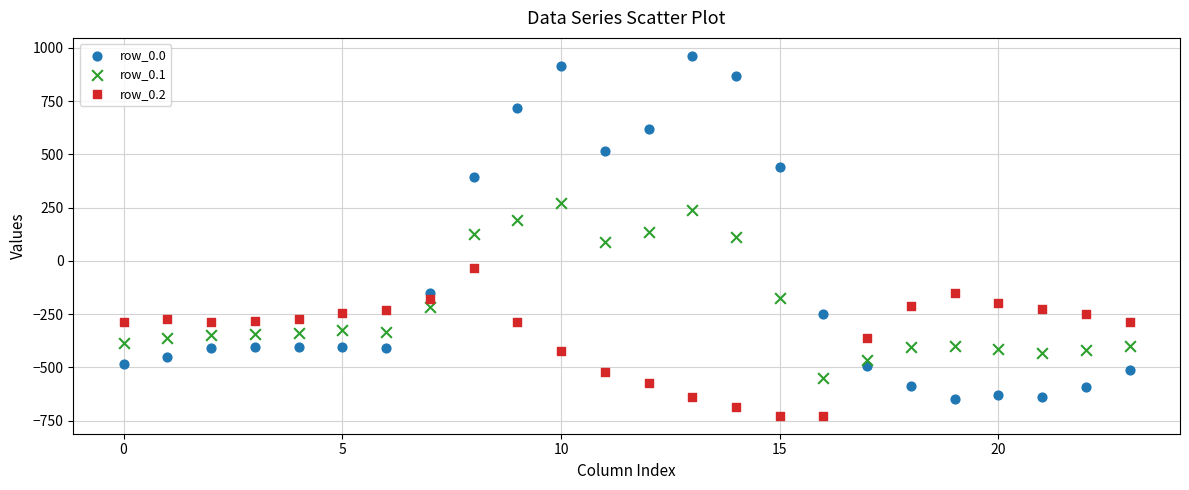

Which series has the widest spread of Y values?

row_0.0